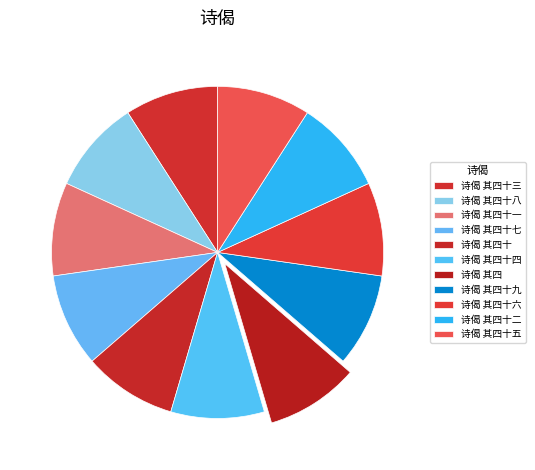

What is the change in value from 诗偈 其四十八 to 诗偈 其四十四?

-4